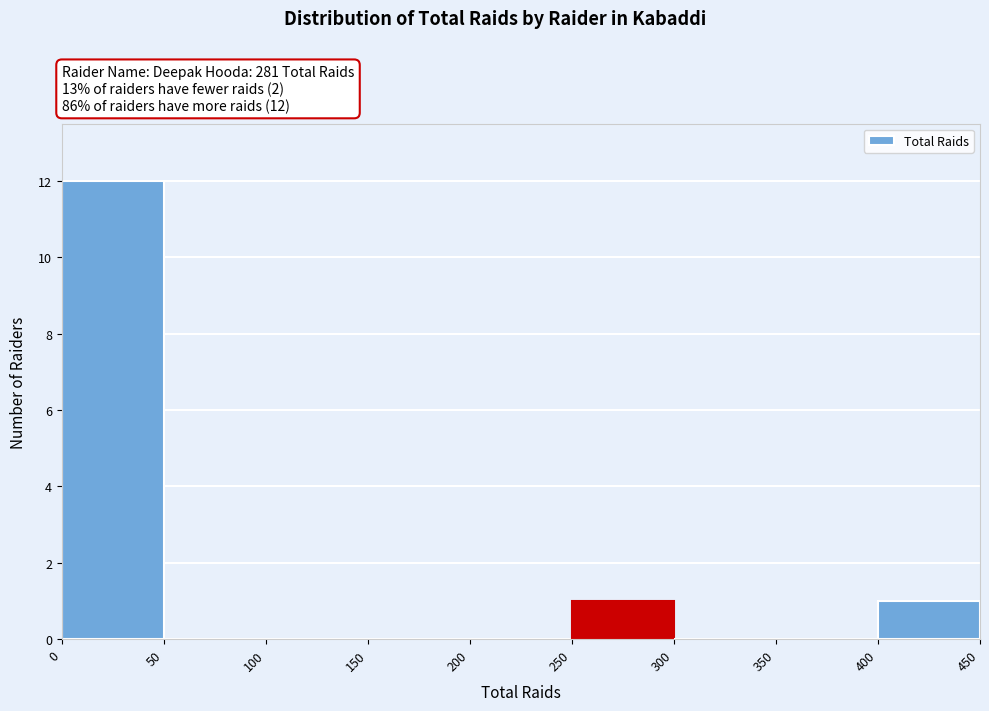

Over which range of the x-axis is the bar tallest?

0 to 50